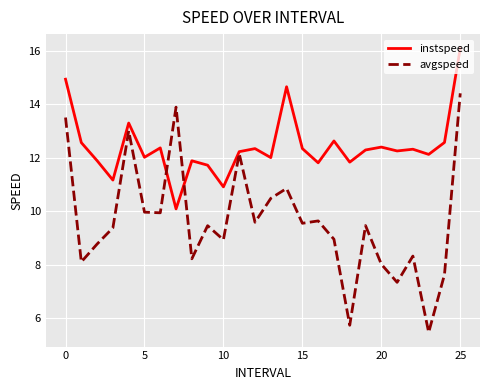

Which series has the largest total across all categories?

instspeed